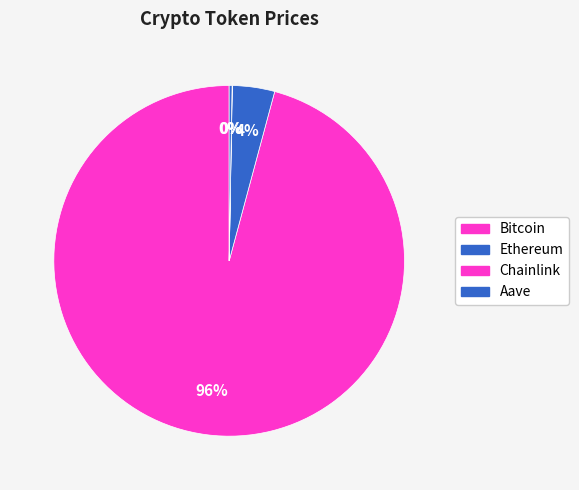

Is there any slice that represents more than half of the pie?

Yes